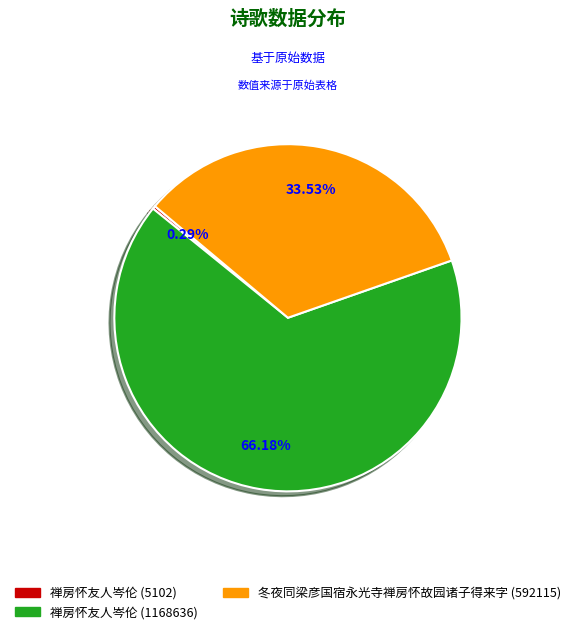

To the nearest percent, what percentage of the pie is 禅房怀友人岑伦 (1168636)?

66%